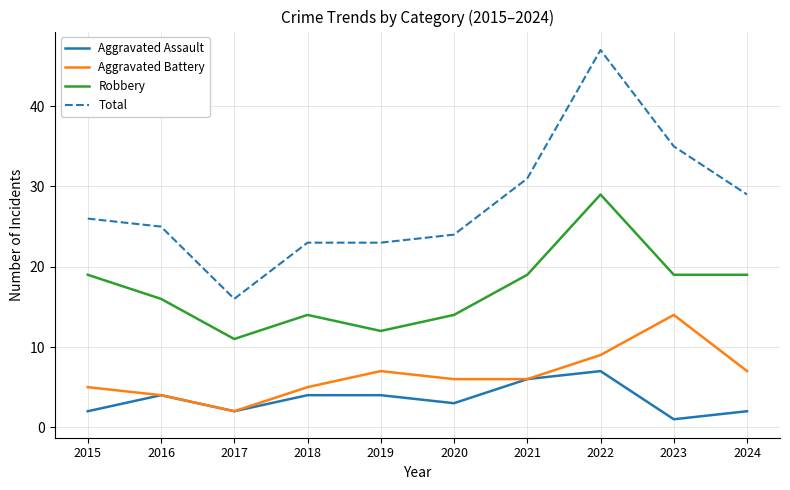

What value does the Robbery series have at 2019?

12